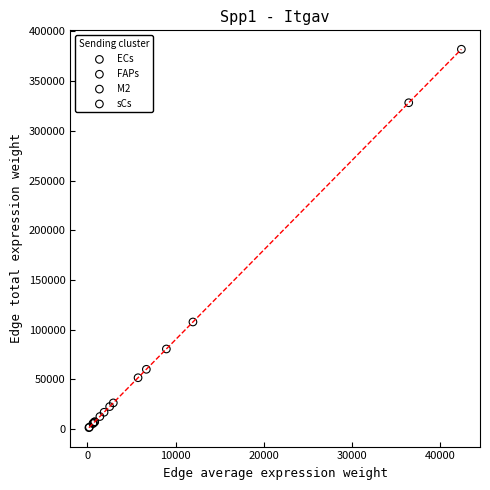

Which series has the largest Y range (max minus min)?

M2